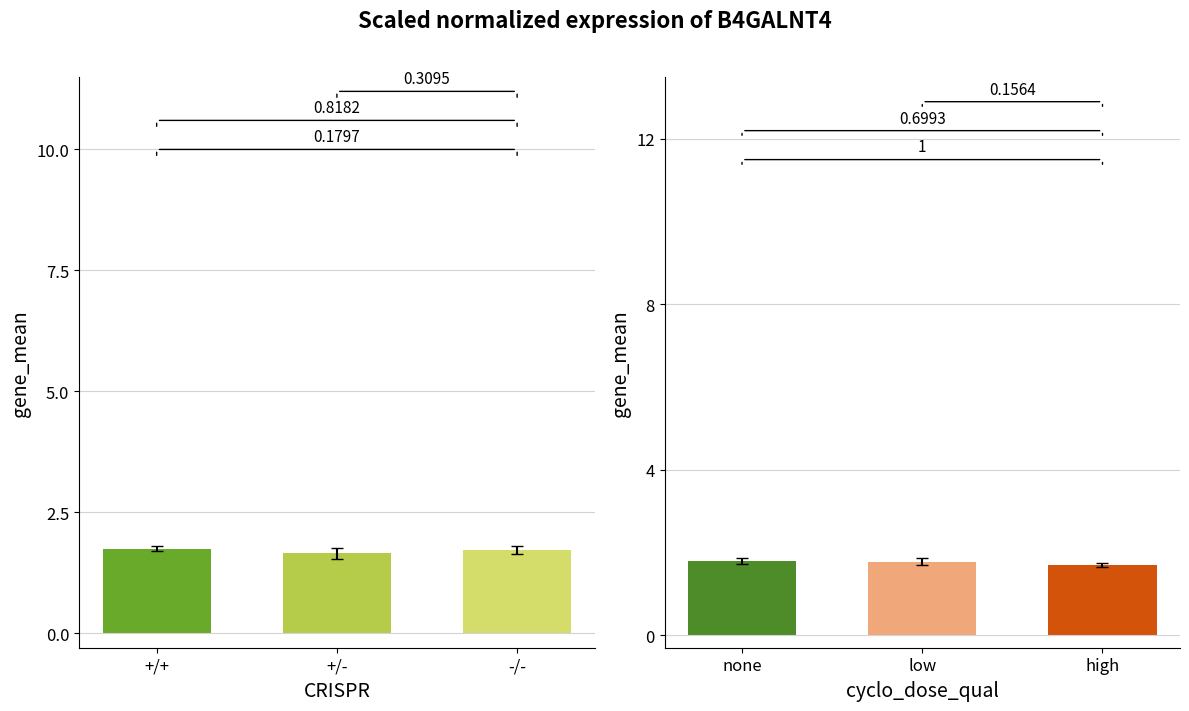

Does the chart contain any negative values?

No